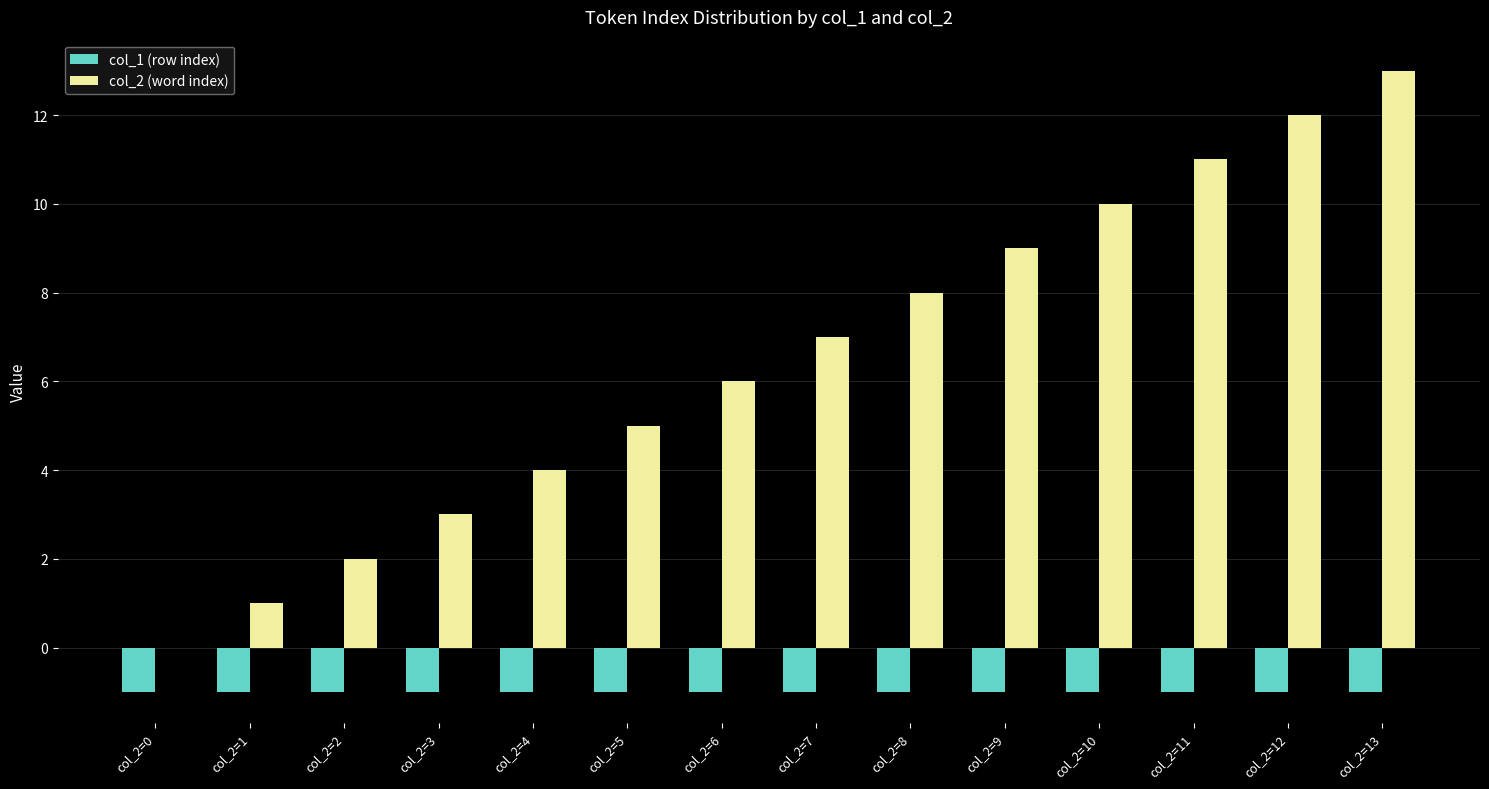

The col_2 (word index) series shows 13 at col_2=13. True or false?

True